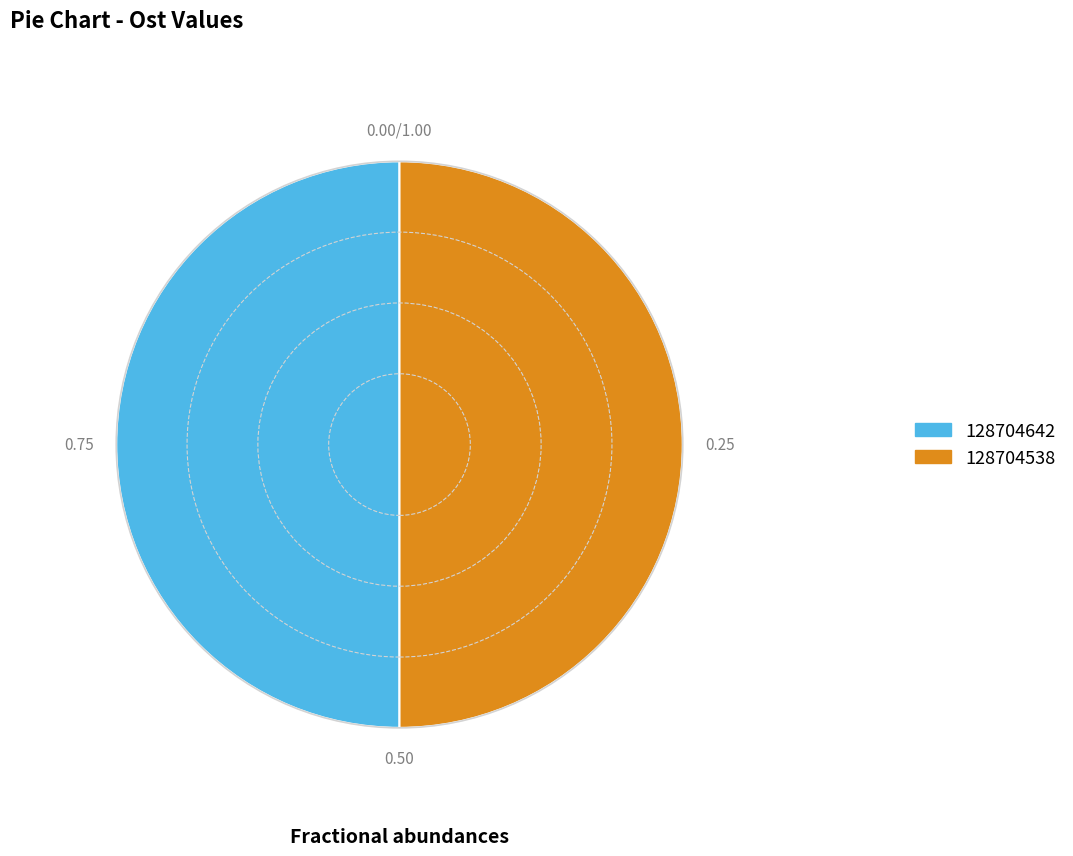

What is the ratio of the value at 128704538 to the value at 128704642?

1.0